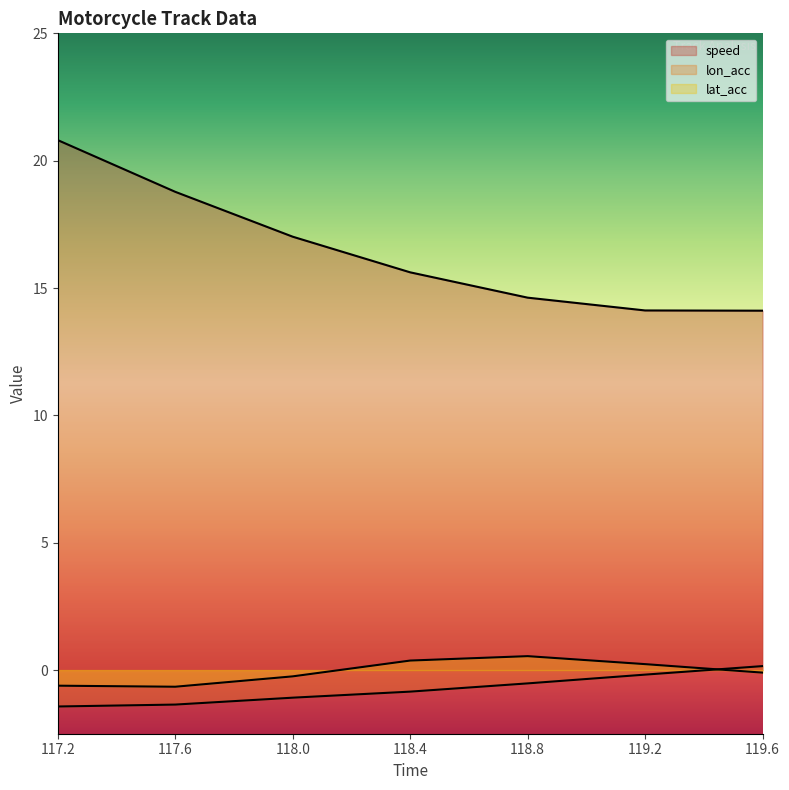

How many data points in speed are less than 15?

3